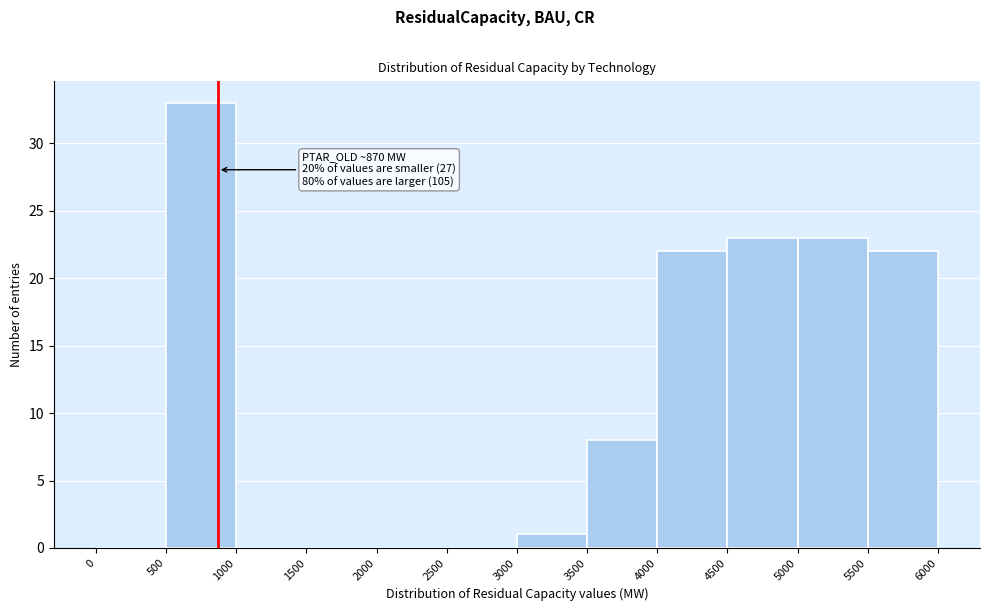

Over which range of the x-axis is the bar tallest?

500 to 1000